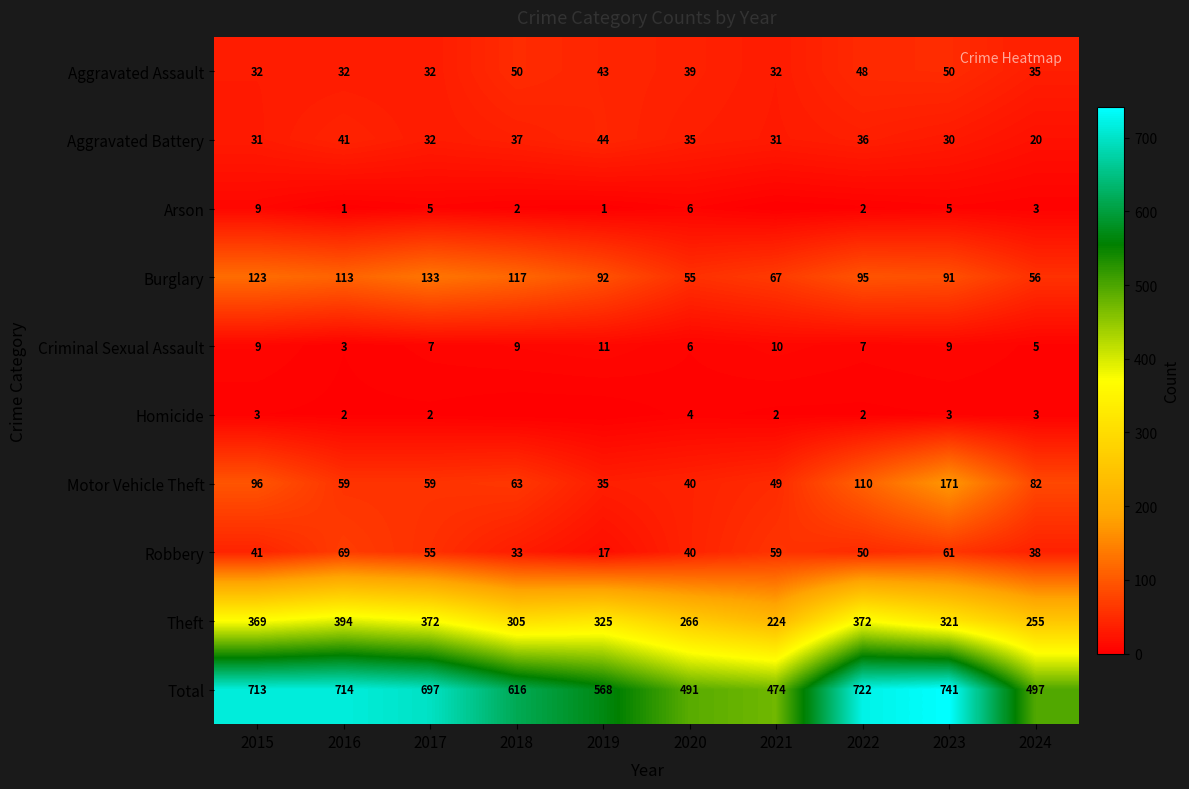

What is the total value across all series at 2023?

1482